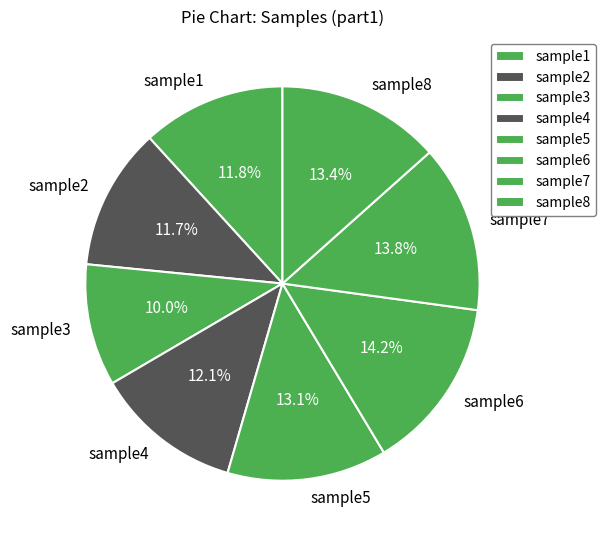

True or false: sample1 accounts for 12% of the total.

True